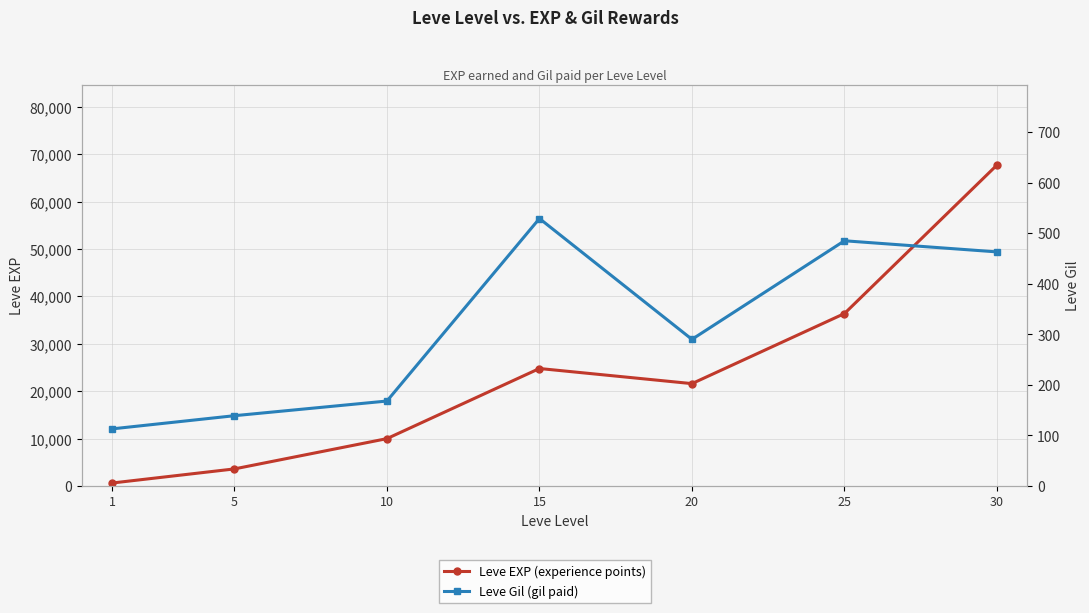

True or false: Leve Gil and Leve EXP intersect in this chart.

False